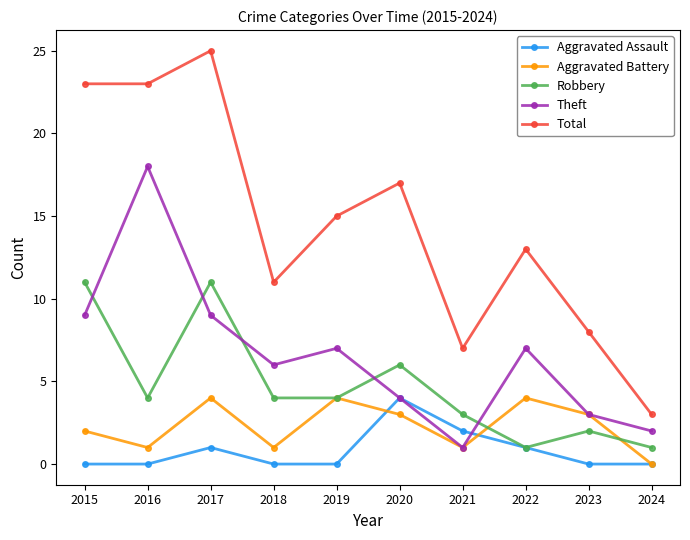

How many categories are shown in the chart?

10